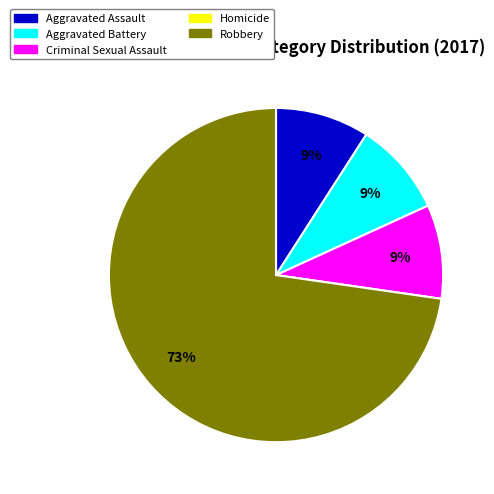

To the nearest percent, what is the combined percentage of Robbery and Criminal Sexual Assault?

82%